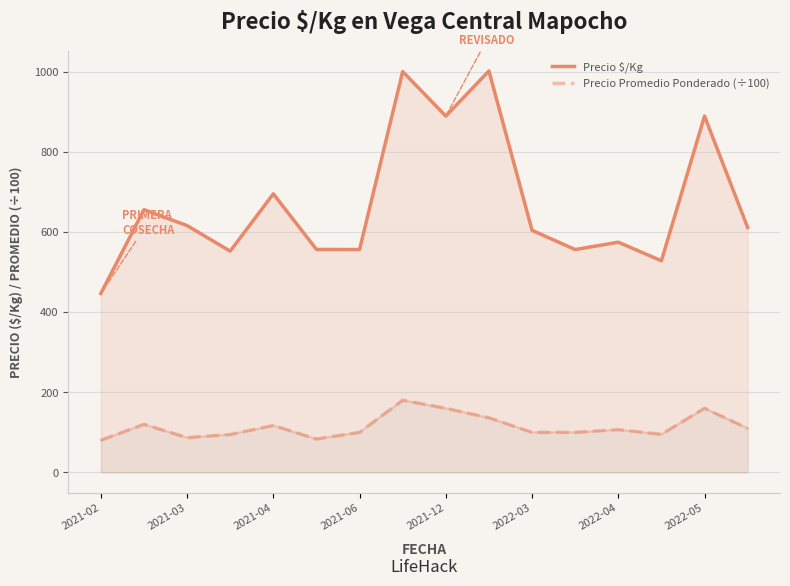

Which series has the largest total across all categories?

Precio $/Kg